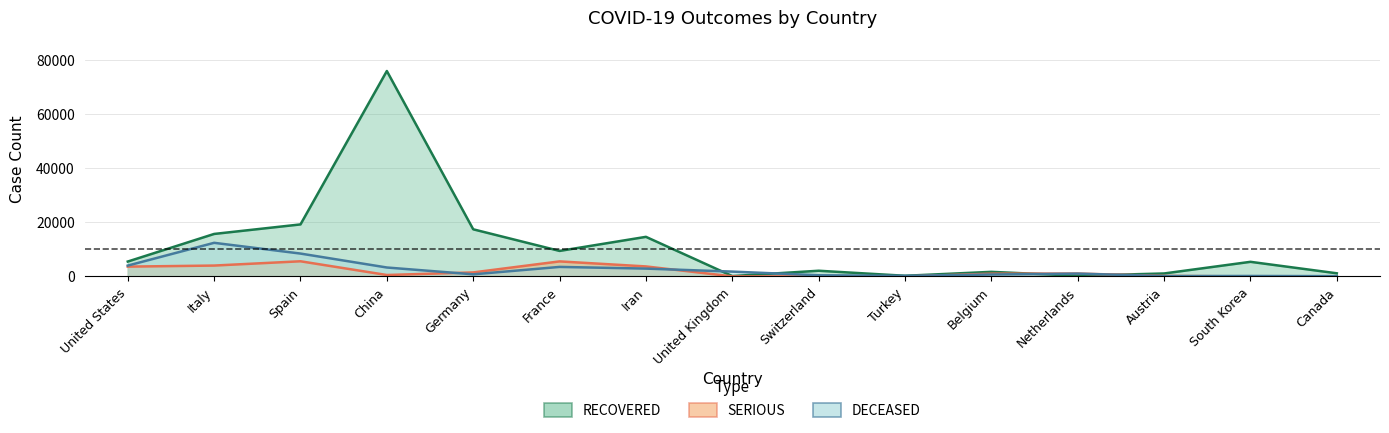

Reading left to right, what are all the values shown in this chart?

DECEASED: 4011	12443	8464	3305	778	3523	2898	1789	433	214	705	1039	128	165	101
RECOVERED: 5511	15729	19259	76052	17447	9445	14656	135	2105	243	1696	250	1095	5408	1161
SERIOUS: 3632	4023	5607	528	1486	5565	3703	20	0	0	1021	1057	198	0	62